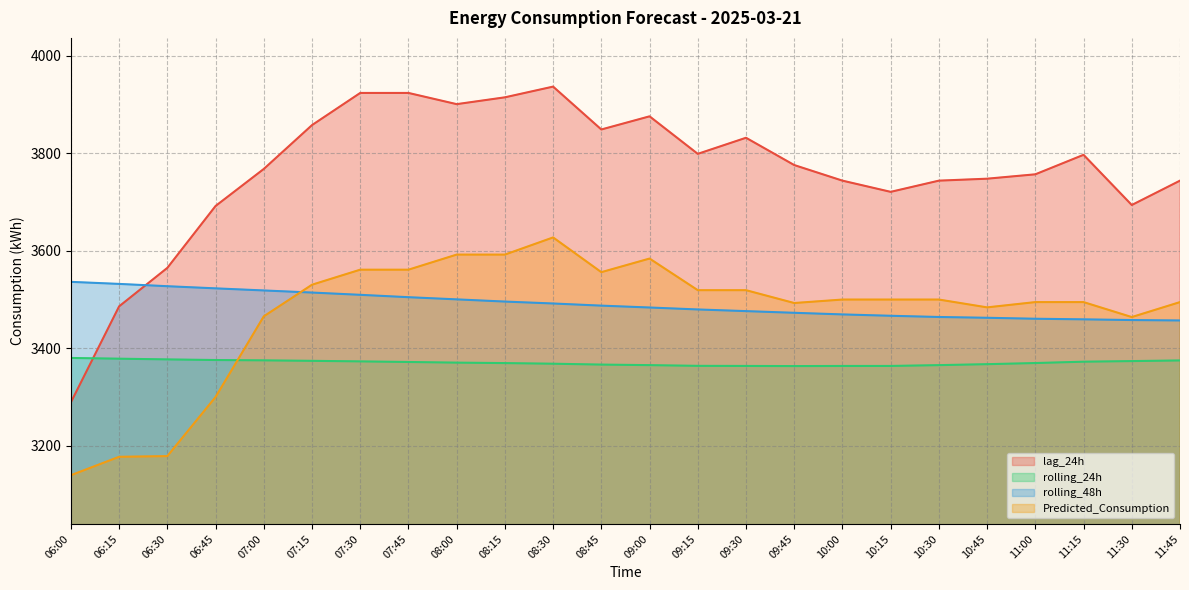

Where is the first local minimum for rolling_24h?

09:45